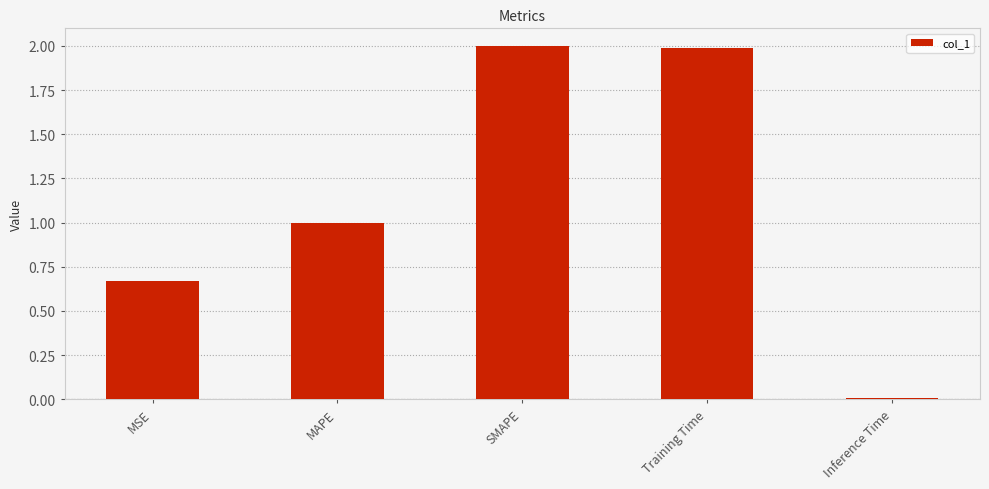

What is the greatest value displayed?

2.0